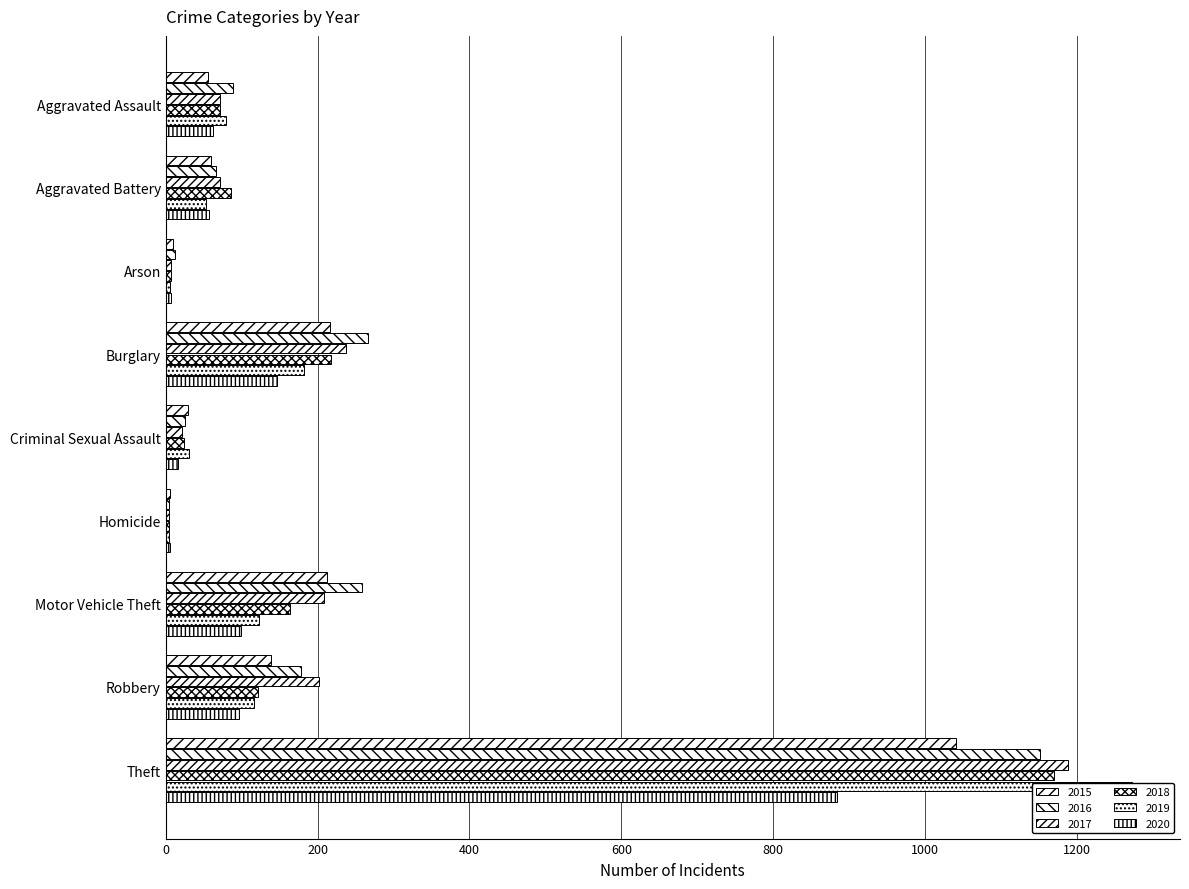

What is the sum of all 2015 values?

1768